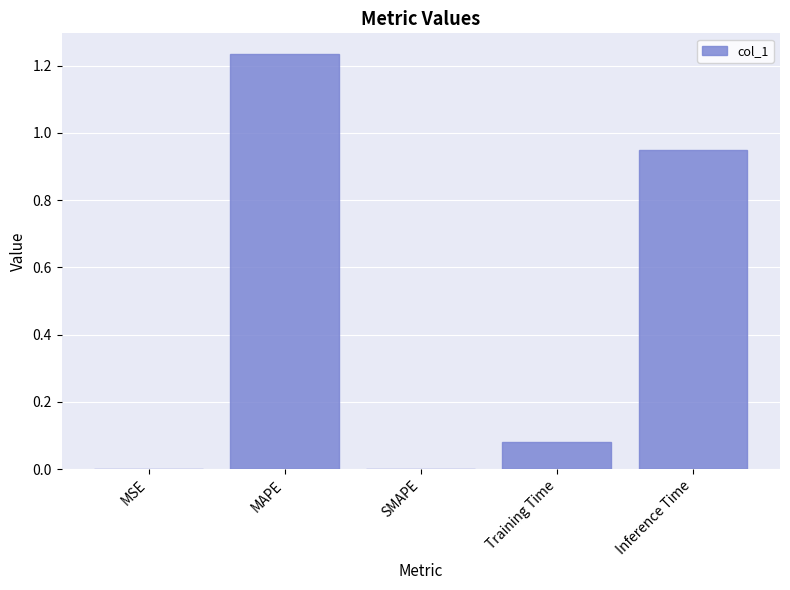

Which category has the highest value across all series?

MAPE